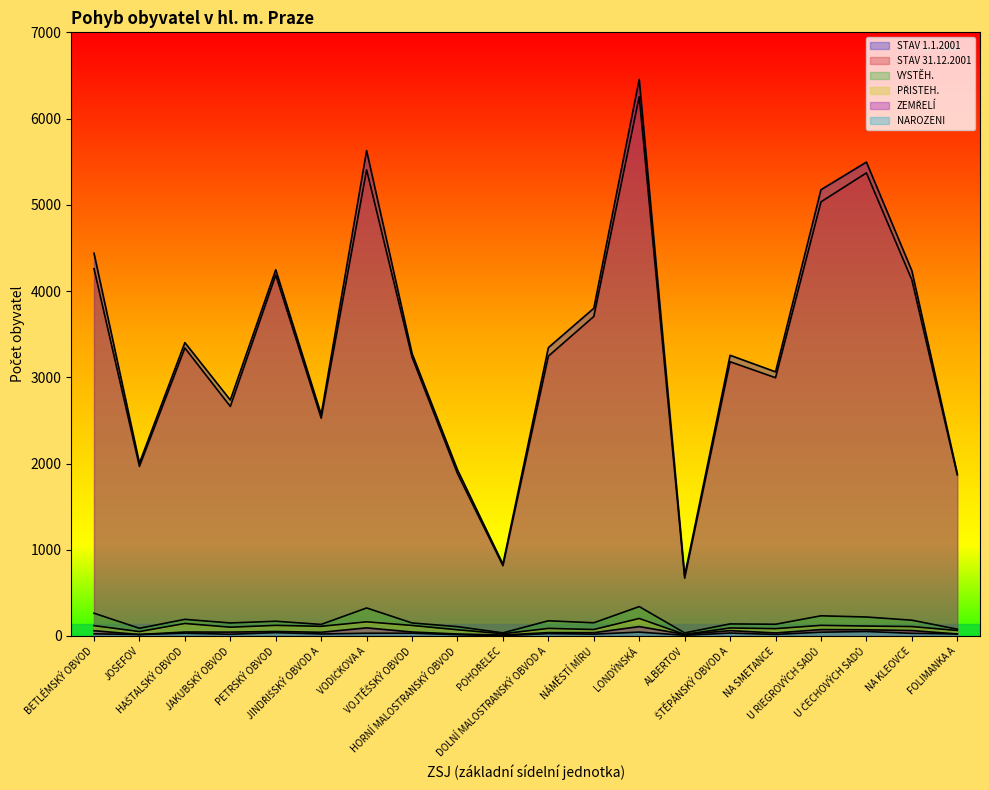

True or false: STAV 31.12.2001 and VYSTĚH. cross at least once.

False